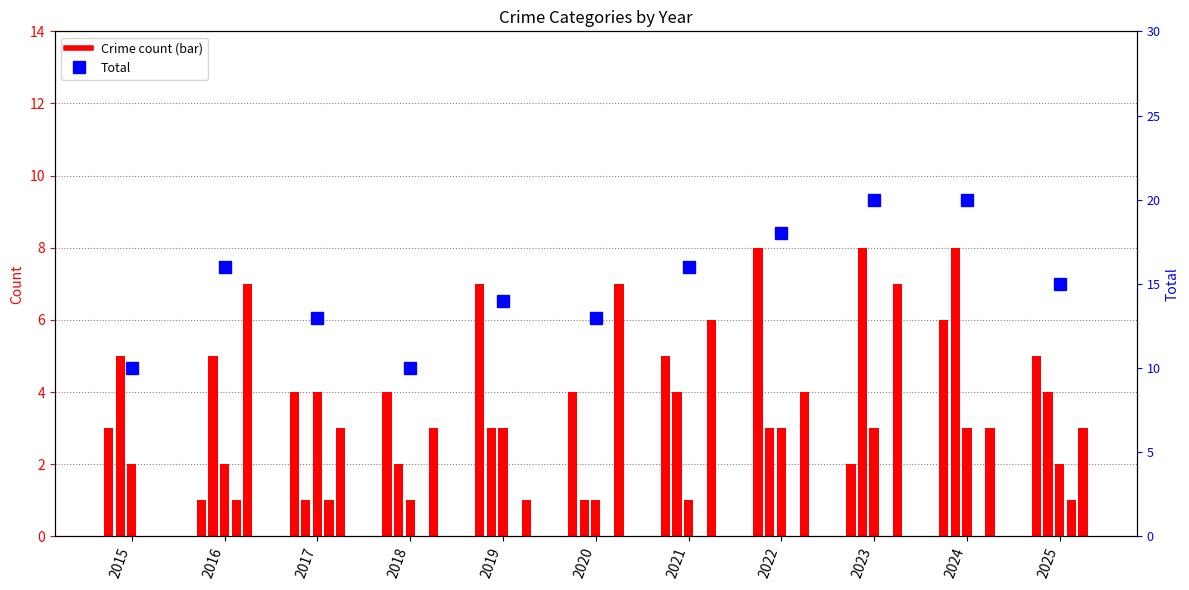

At which label does the data first exceed 15?

2016